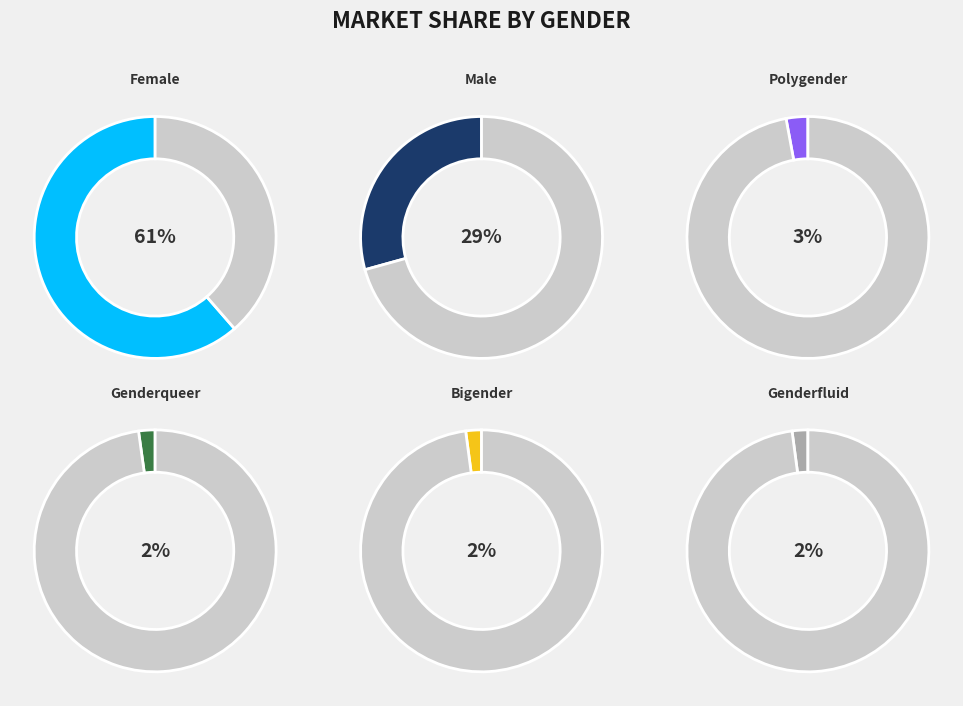

Combined, what portion of the pie is Female and Polygender?

64.3%